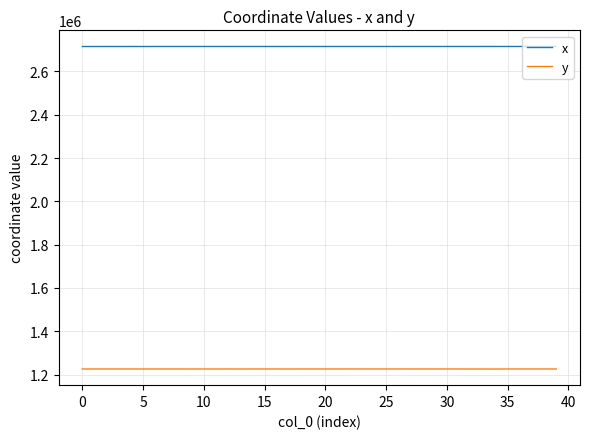

True or false: x and y intersect in this chart.

False